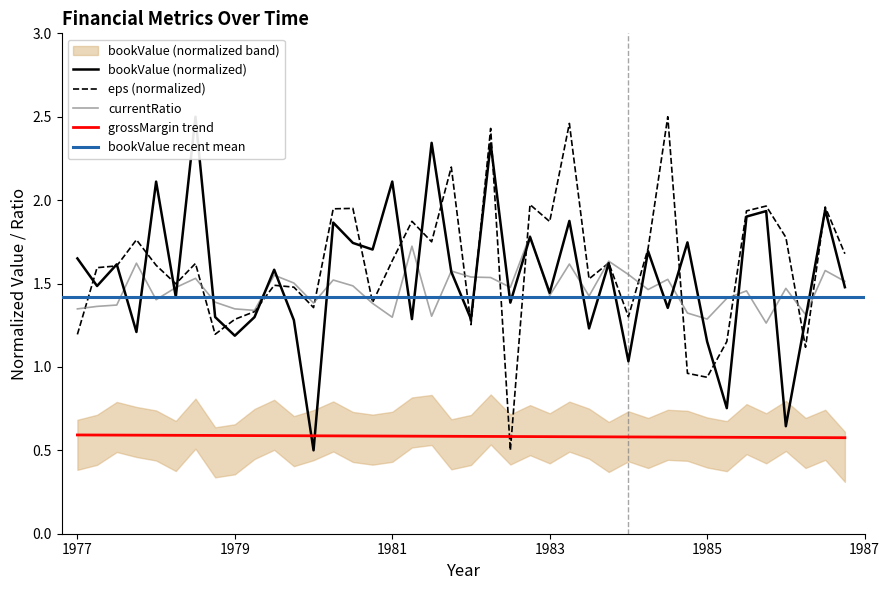

Reading left to right, extract all data points from this chart.

bookValue: 1.7	1.5	1.6	1.2	2.1	1.4	2.5	1.3	1.2	1.3	1.6	1.3	0.5	1.9	1.7	1.7	2.1	1.3	2.3	1.6	1.3	2.3	1.4	1.8	1.4	1.9	1.2	1.6	1.0	1.7	1.4	1.7	1.2	0.8	1.9	1.9	0.6	1.3	1.9	1.5
eps: 1.2	1.6	1.6	1.8	1.6	1.5	1.6	1.2	1.3	1.3	1.5	1.5	1.4	1.9	2.0	1.4	1.6	1.9	1.8	2.2	1.3	2.4	0.5	2.0	1.9	2.5	1.5	1.6	1.3	1.7	2.5	1.0	0.9	1.2	1.9	2.0	1.8	1.1	2.0	1.7
currentRatio: 1.3	1.4	1.4	1.6	1.4	1.5	1.5	1.4	1.3	1.3	1.6	1.5	1.4	1.5	1.5	1.4	1.3	1.7	1.3	1.6	1.5	1.5	1.5	1.8	1.4	1.6	1.4	1.6	1.6	1.5	1.5	1.3	1.3	1.4	1.5	1.3	1.5	1.3	1.6	1.5